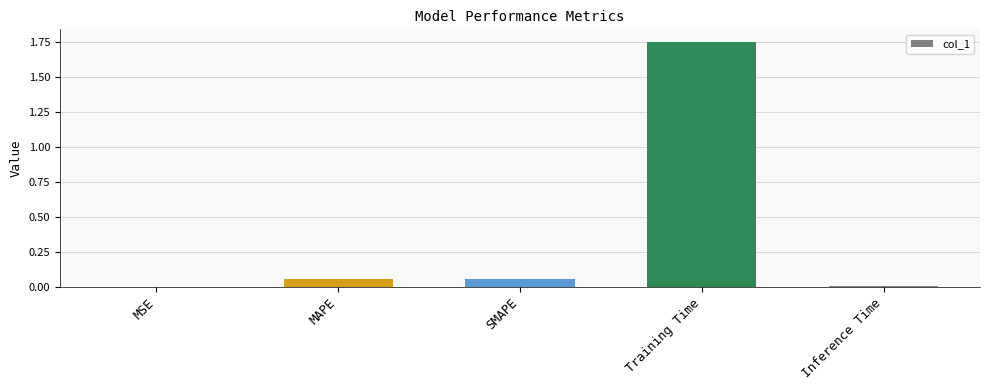

Does the chart contain stacked bars?

No